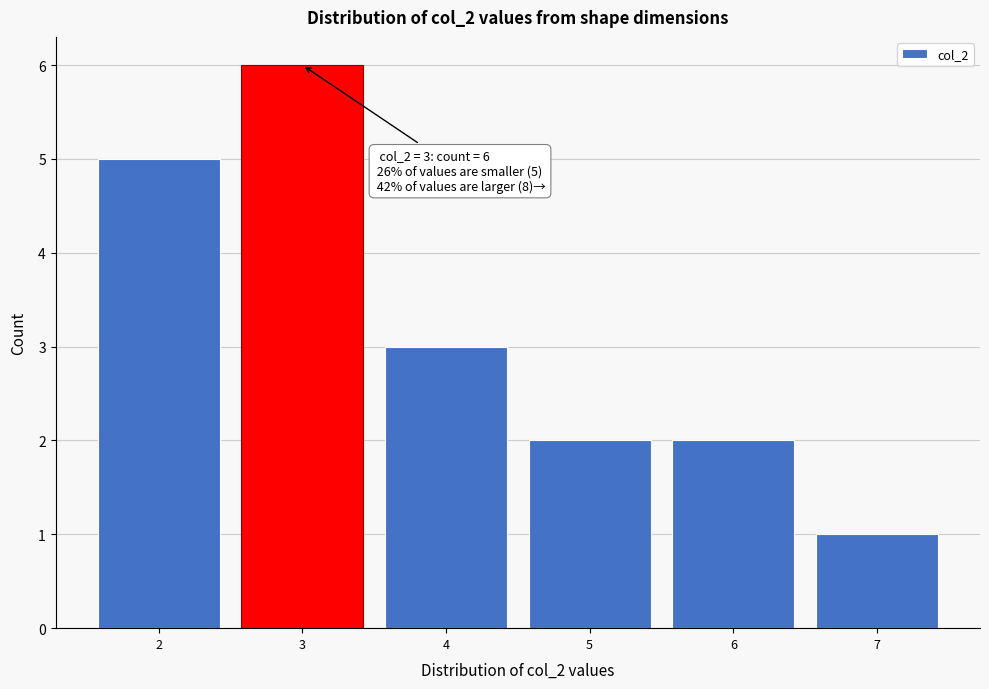

Which range on the x-axis has the tallest bar?

2.5 to 3.5